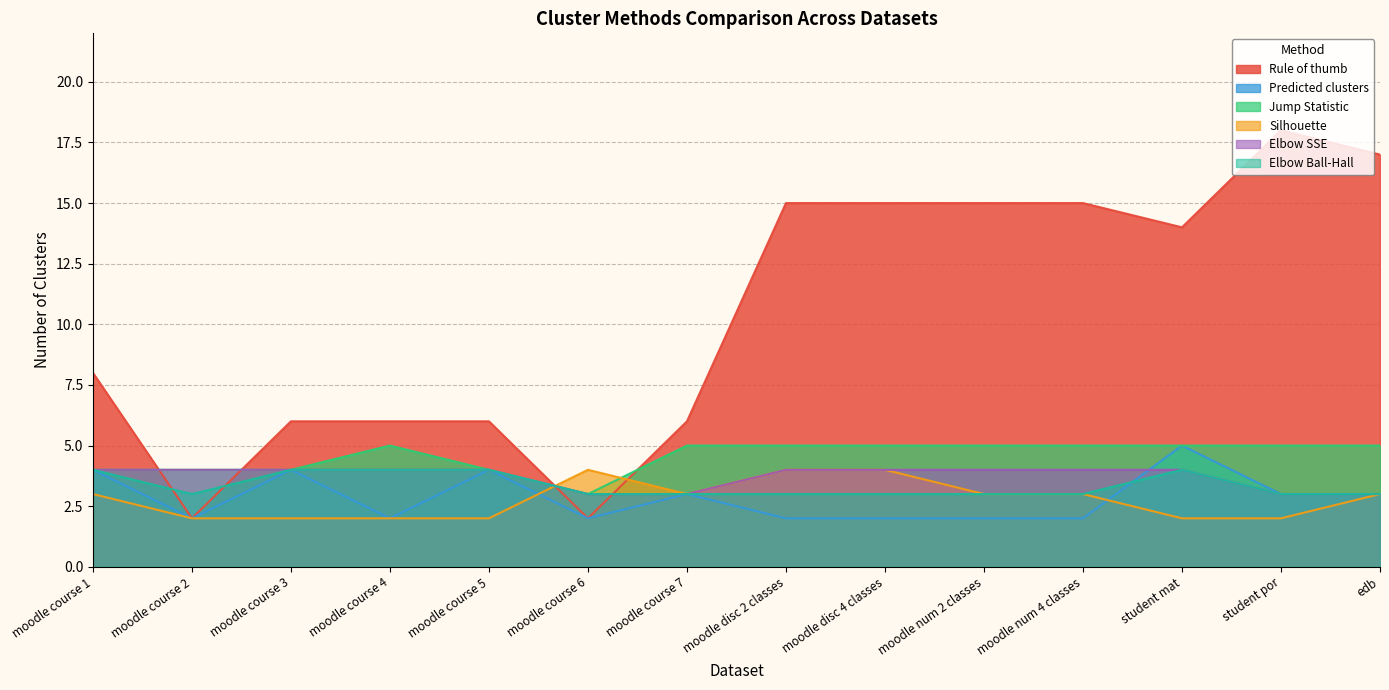

Is it true that Jump Statistic equals 9 at edb?

False